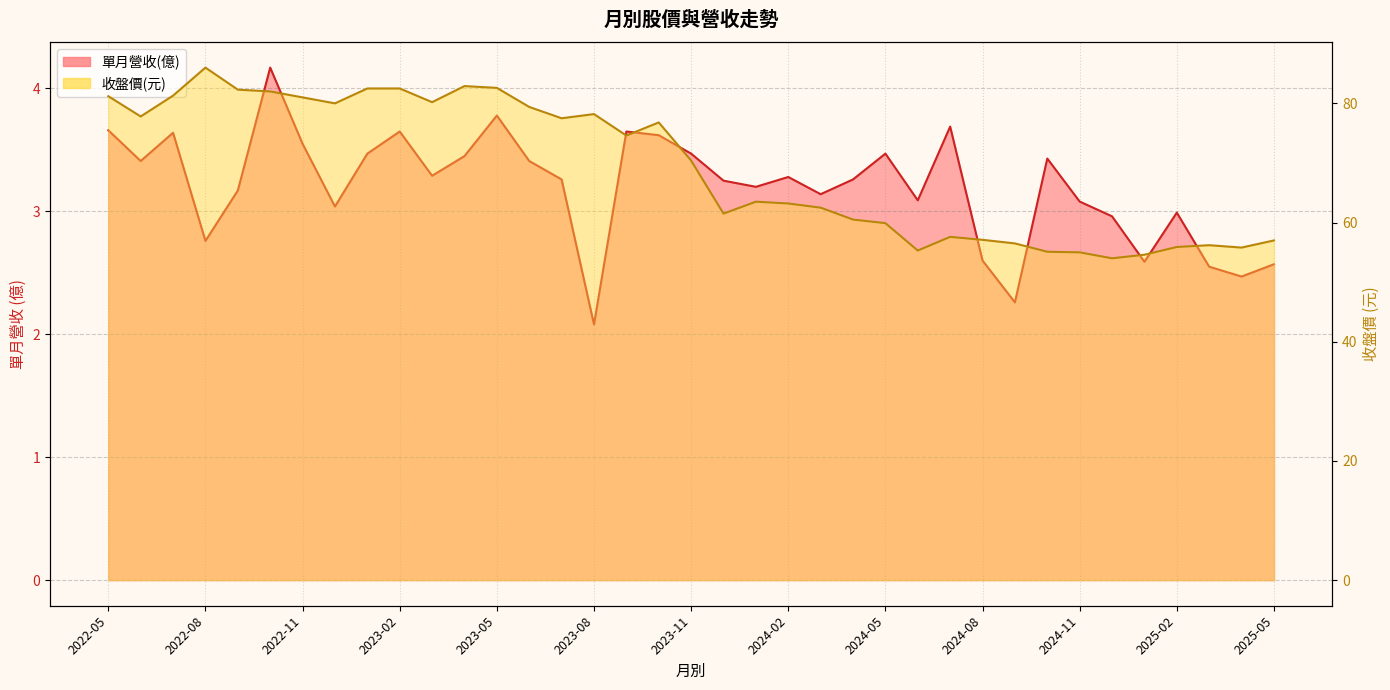

Reading left to right, list all the values displayed in this chart.

單月營收(億): 3.7	3.4	3.6	2.8	3.2	4.2	3.5	3.0	3.5	3.6	3.3	3.5	3.8	3.4	3.3	2.1	3.6	3.6	3.5	3.2	3.2	3.3	3.1	3.3	3.5	3.1	3.7	2.6	2.3	3.4	3.1	3.0	2.6	3.0	2.5	2.5	2.6
收盤價(元): 81.2	77.8	81.3	86.0	82.3	82.0	81.0	80.0	82.5	82.5	80.2	82.9	82.6	79.4	77.5	78.2	74.6	76.8	70.4	61.5	63.5	63.2	62.5	60.5	59.9	55.3	57.6	57.1	56.5	55.1	55.0	54.0	54.6	55.9	56.2	55.8	57.0